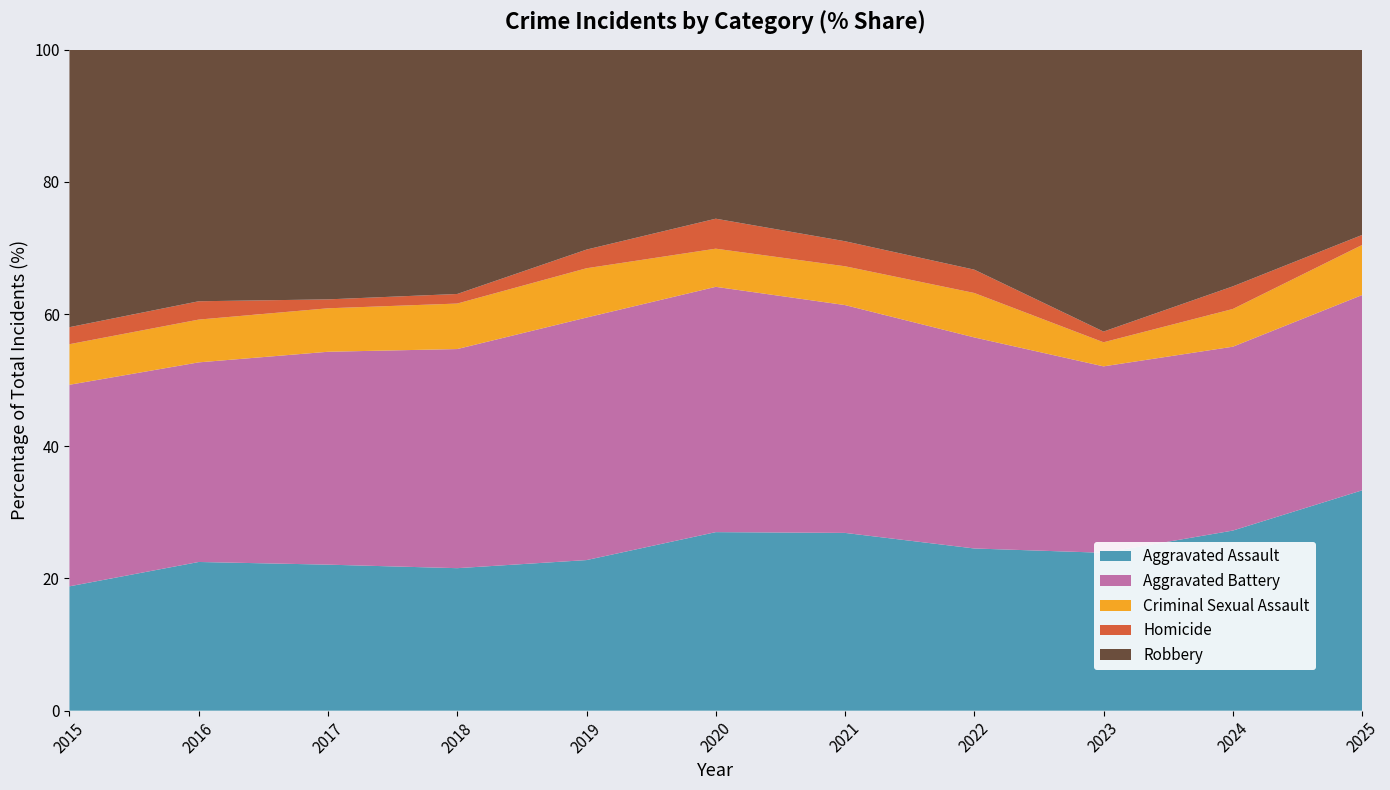

Reading right to left, what are all the values shown in this chart?

Aggravated Assault: 44	191	177	146	142	131	113	119	131	146	95
Aggravated Battery: 39	195	209	190	182	180	182	183	191	196	154
Criminal Sexual Assault: 10	40	27	40	31	28	37	38	39	42	31
Homicide: 2	24	12	21	20	22	14	8	8	18	13
Robbery: 37	251	316	198	153	124	150	204	224	247	212